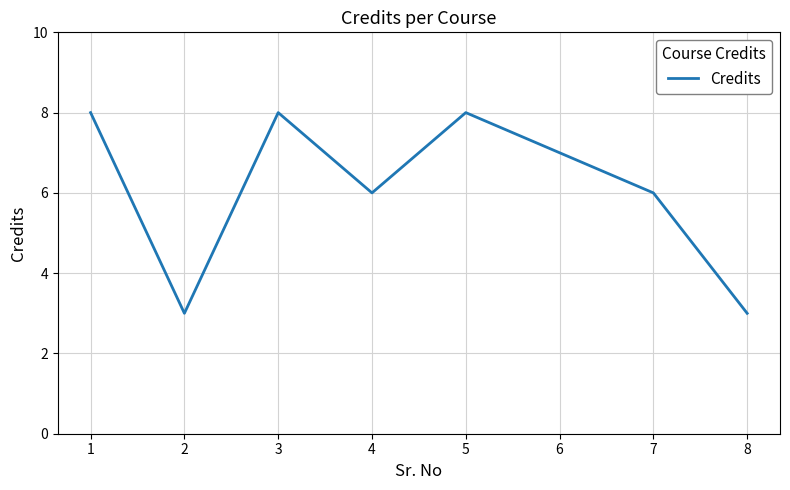

How many interior local valleys (lower than both neighbors) does the data have?

2